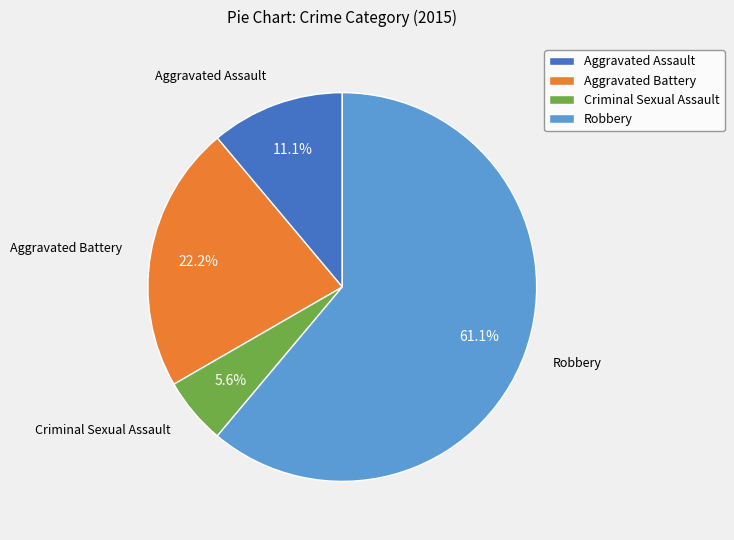

To the nearest percent, what is the combined percentage of Aggravated Assault and Criminal Sexual Assault?

17%